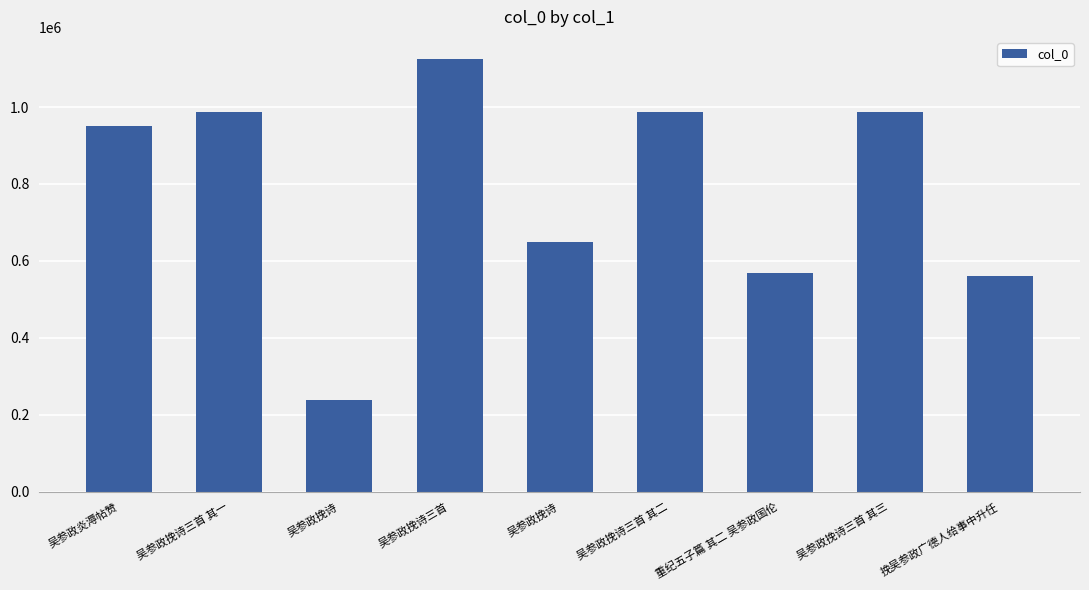

Reading left to right, transcribe all the data shown in this chart.

吴参政炎溽帖赞=951215	吴参政挽诗三首 其一=987257	吴参政挽诗=238630	吴参政挽诗三首=1126072	吴参政挽诗=649193	吴参政挽诗三首 其二=987256	重纪五子篇 其二 吴参政国伦=568706	吴参政挽诗三首 其三=987255	挽吴参政广德人给事中升任=560058